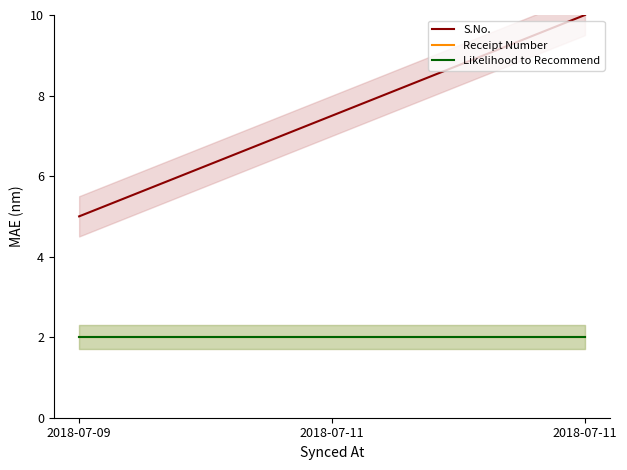

What are all the series names shown in the legend?

S.No., Receipt Number, Likelihood to Recommend